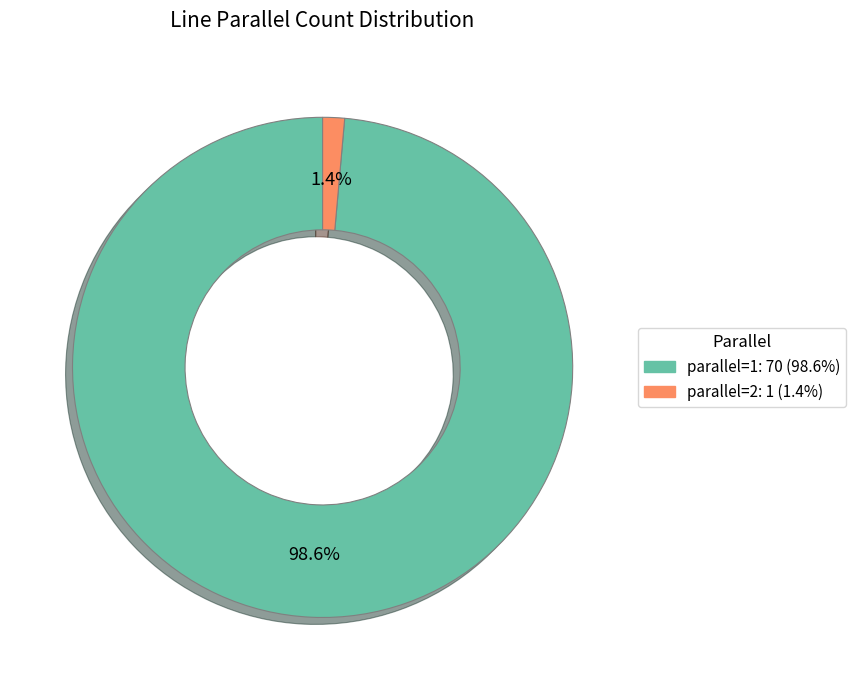

The parallel=2 slice represents 11% of the pie. True or false?

False